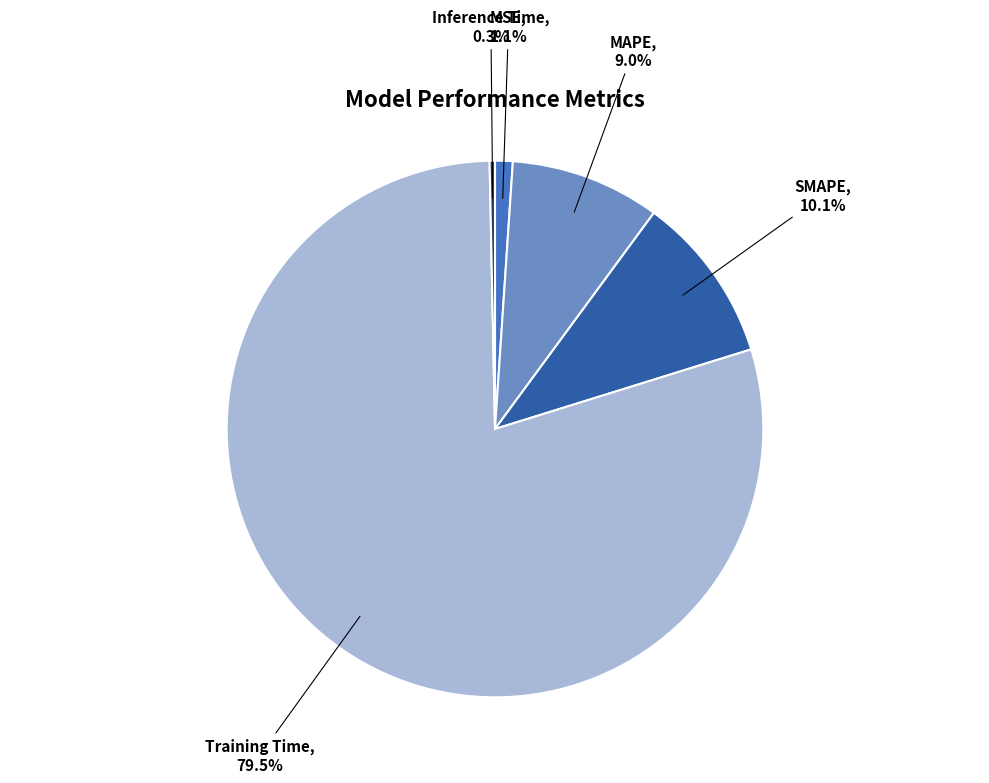

Is there a majority slice in this chart?

Yes